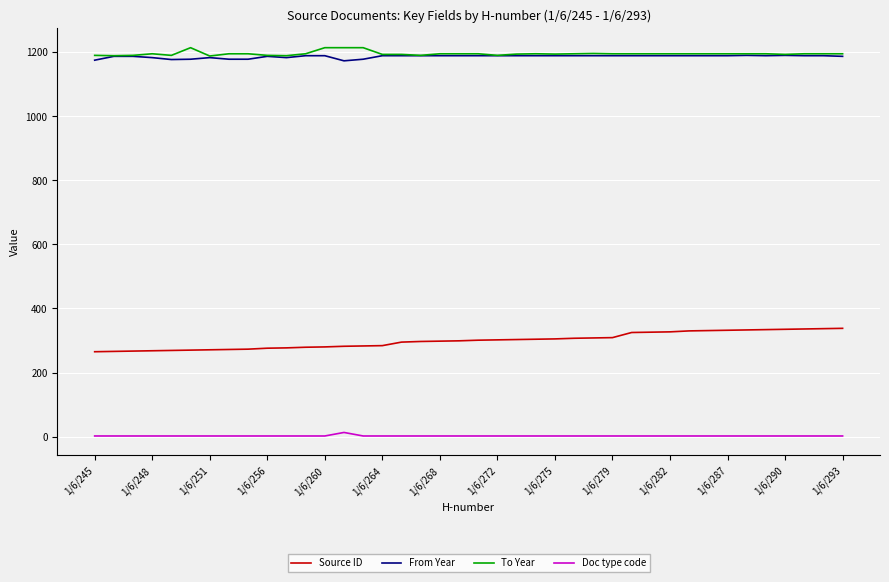

What is the minimum value shown in the chart?

2